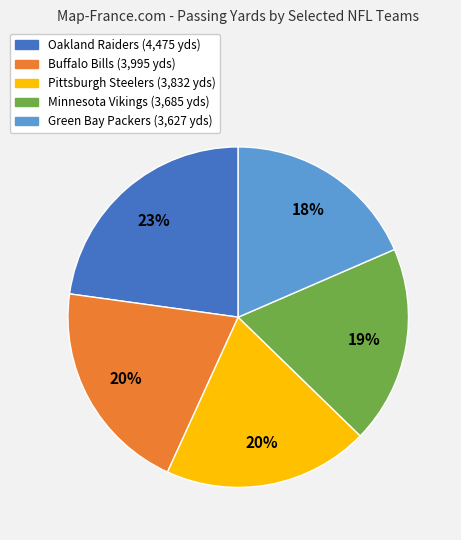

Is there any slice that represents more than half of the pie?

No